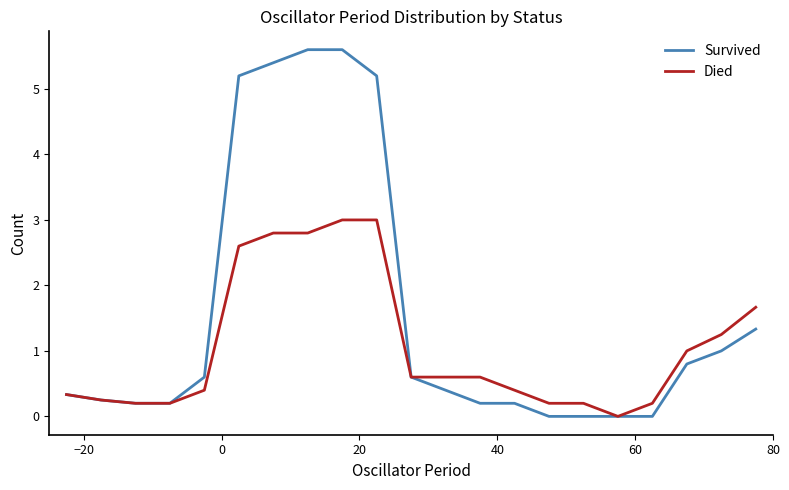

Which series has the widest spread of values?

Survived